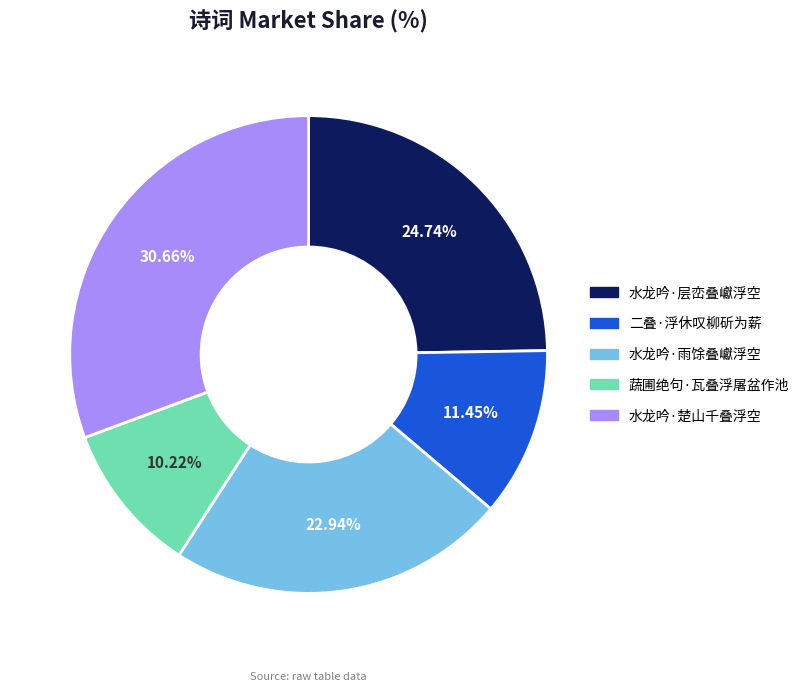

Is it true that 水龙吟·雨馀叠巘浮空 is 11% of the pie?

False